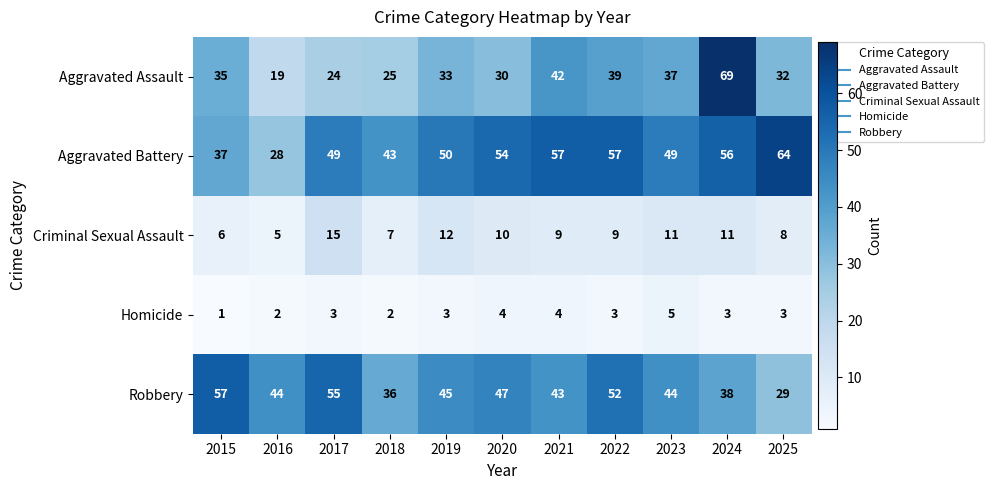

At which label does Criminal Sexual Assault first exceed 9?

2017